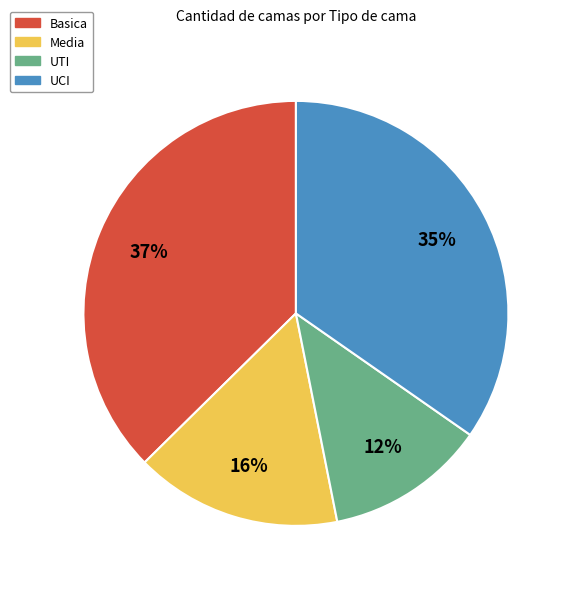

How many slices are in this pie chart?

4